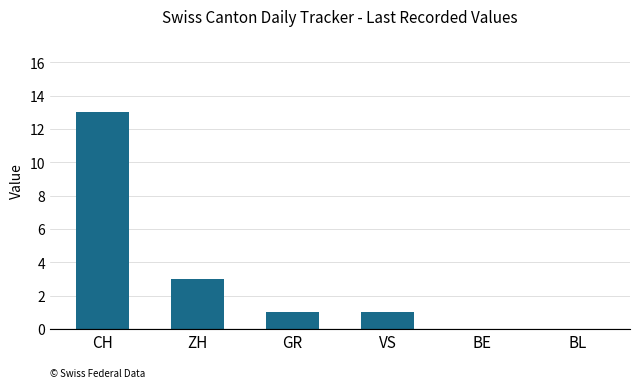

What is the ratio of the value at VS to the value at GR?

1.0